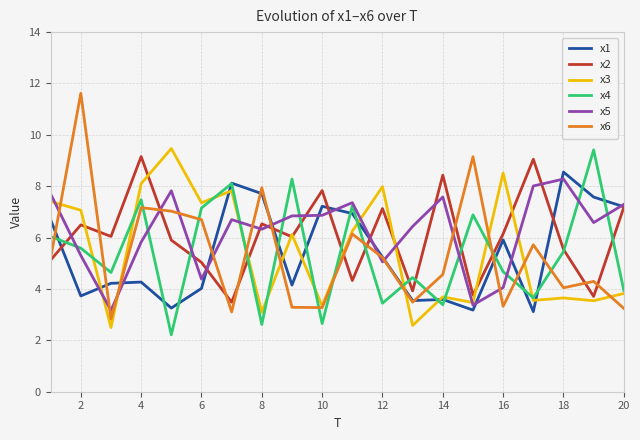

After their last crossing, which series has the higher values: x6 or x4?

x4